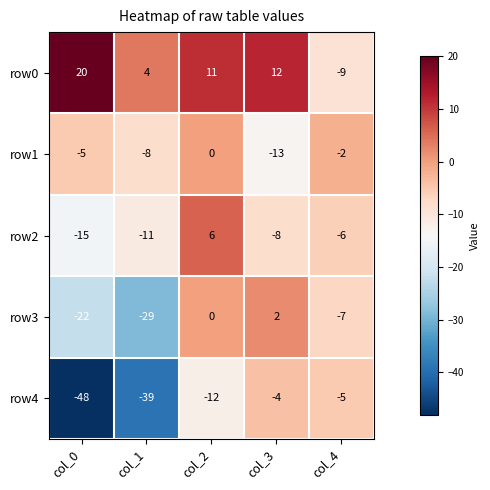

What is the minimum value shown in the chart?

-48